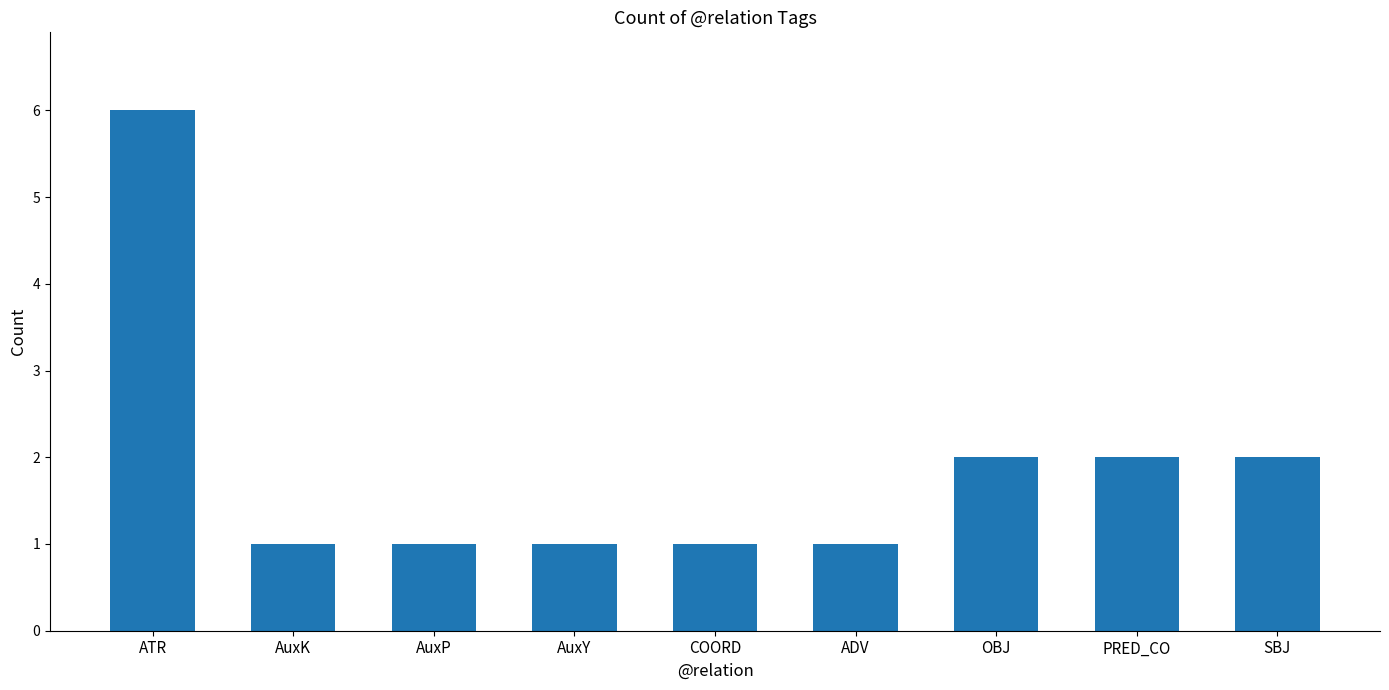

True or false: the data shows 0 at ADV.

False